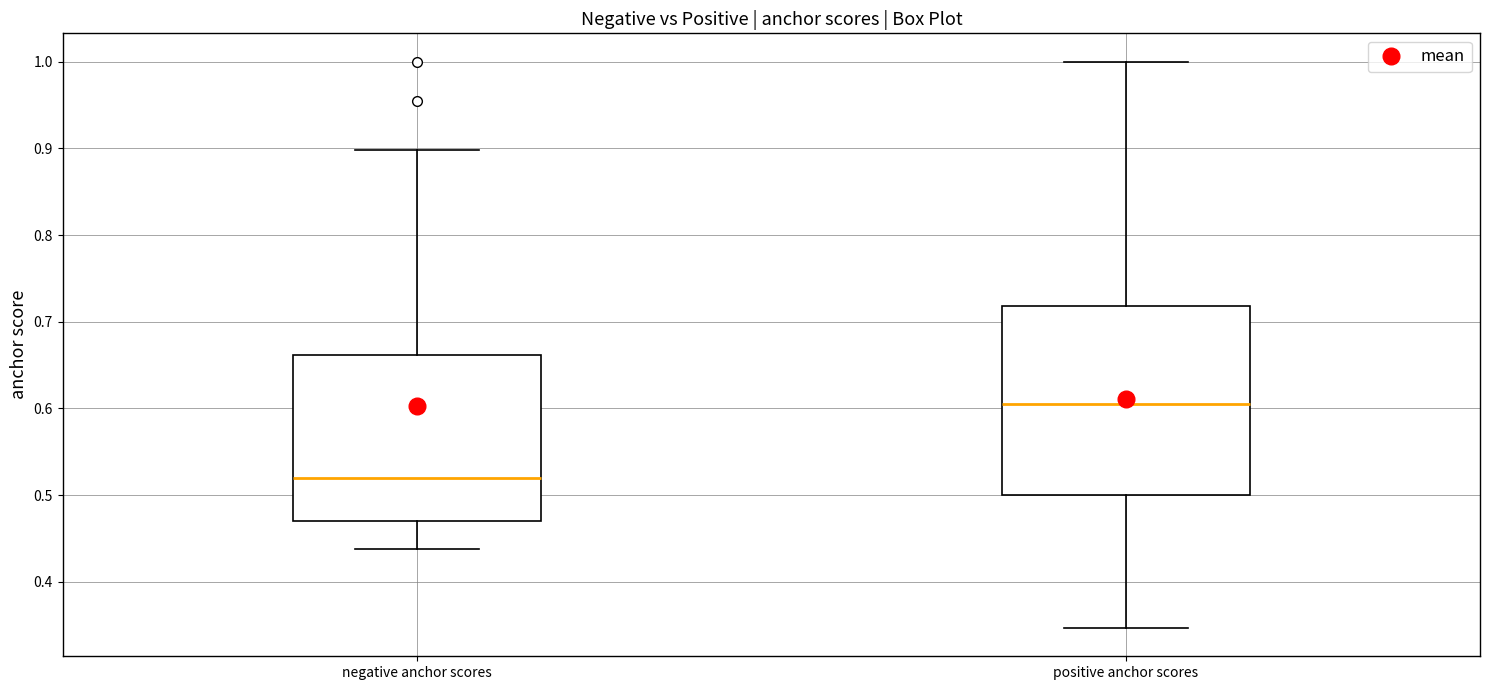

Which box's median line is the highest?

positive anchor scores